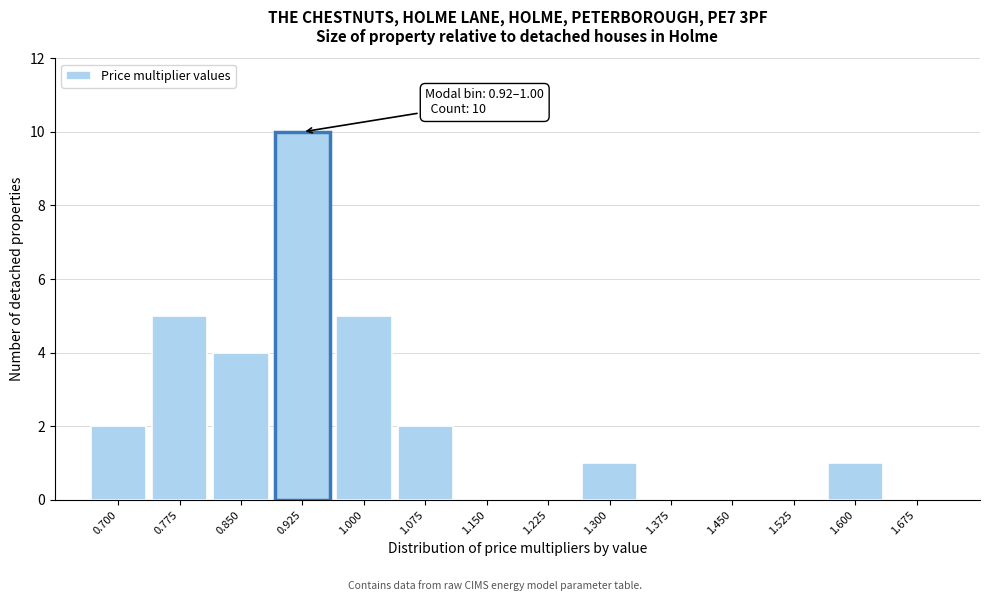

Reading right to left, list all the values displayed in this chart.

1.675=0	1.600=1	1.525=0	1.450=0	1.375=0	1.300=1	1.225=0	1.150=0	1.075=2	1.000=5	0.925=10	0.850=4	0.775=5	0.700=2